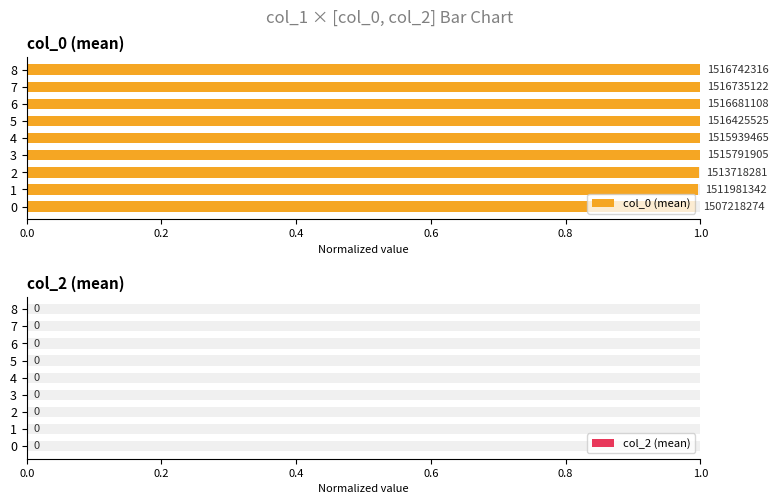

Which series has the largest total across all categories?

col_0 (mean)